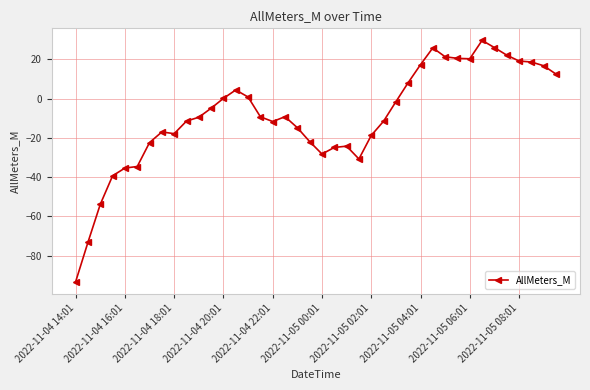

What is the average value?

-8.9